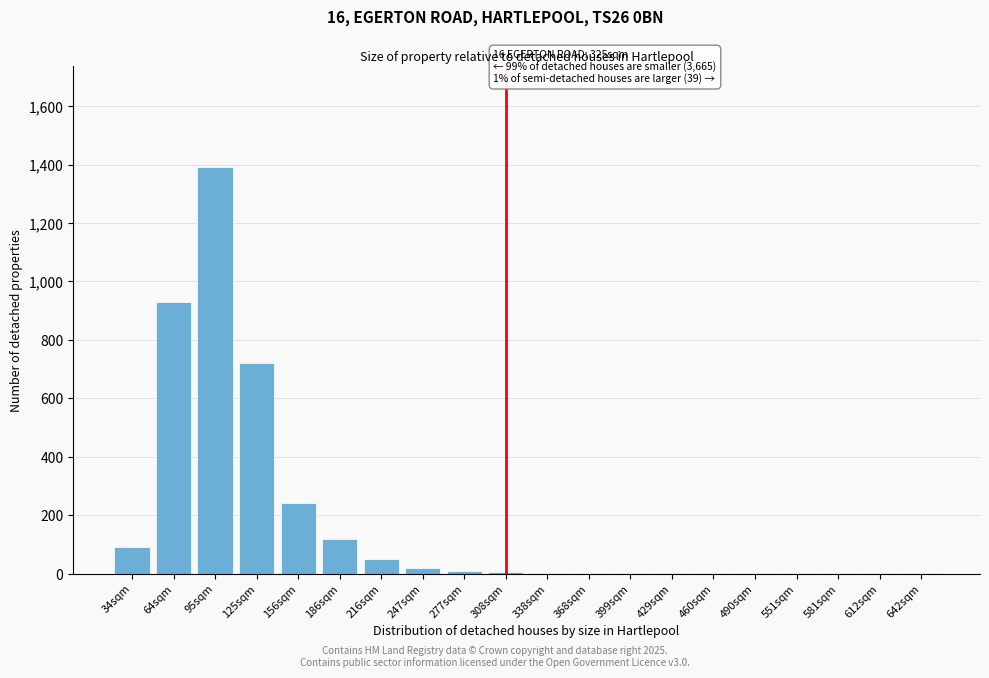

What is the greatest value displayed?

1390